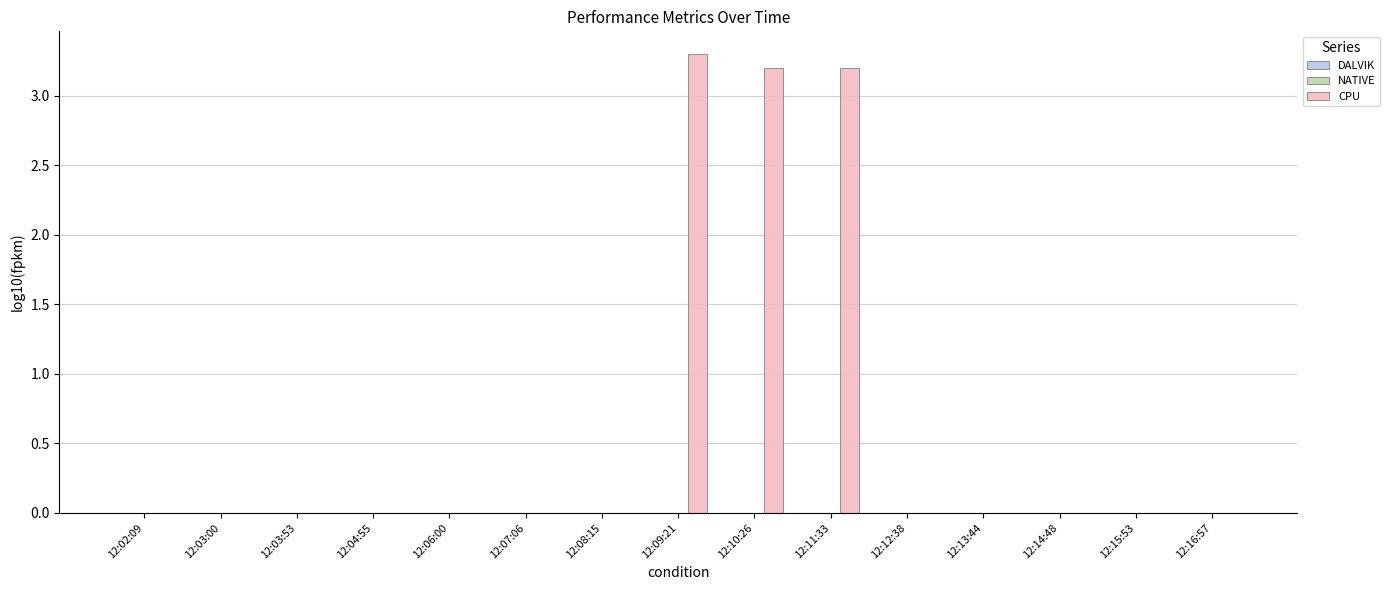

Reading right to left, extract all data points from this chart.

12:16:57=0.0	12:15:53=0.0	12:14:48=0.0	12:13:44=0.0	12:12:38=0.0	12:11:33=3.2	12:10:26=3.2	12:09:21=3.3	12:08:15=0.0	12:07:06=0.0	12:06:00=0.0	12:04:55=0.0	12:03:53=0.0	12:03:00=0.0	12:02:09=0.0